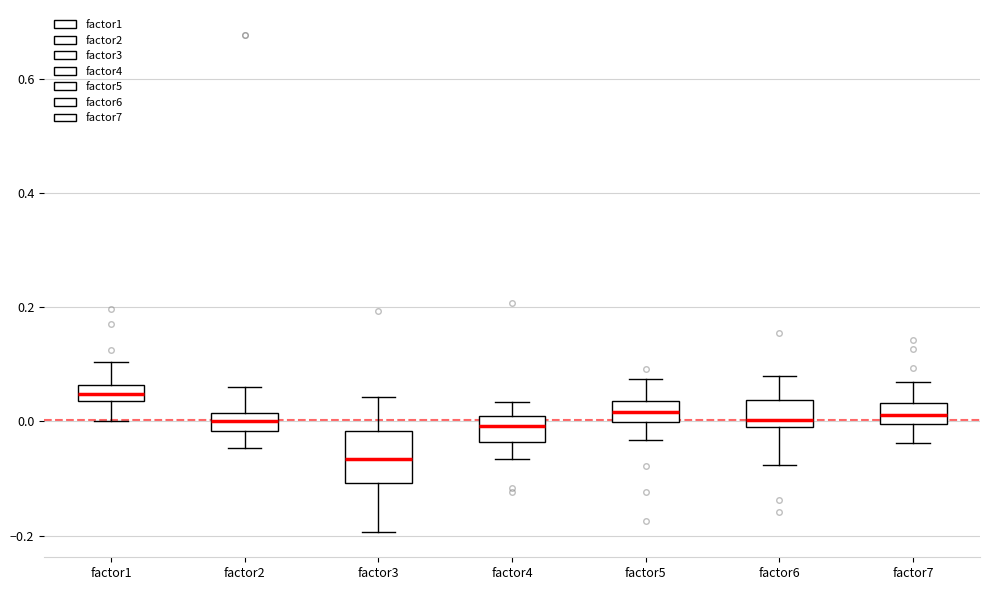

Where is the upper edge of the box for factor4 on the y-axis? The values are not printed on the chart, so give them approximately, as read against the axis.

0.00